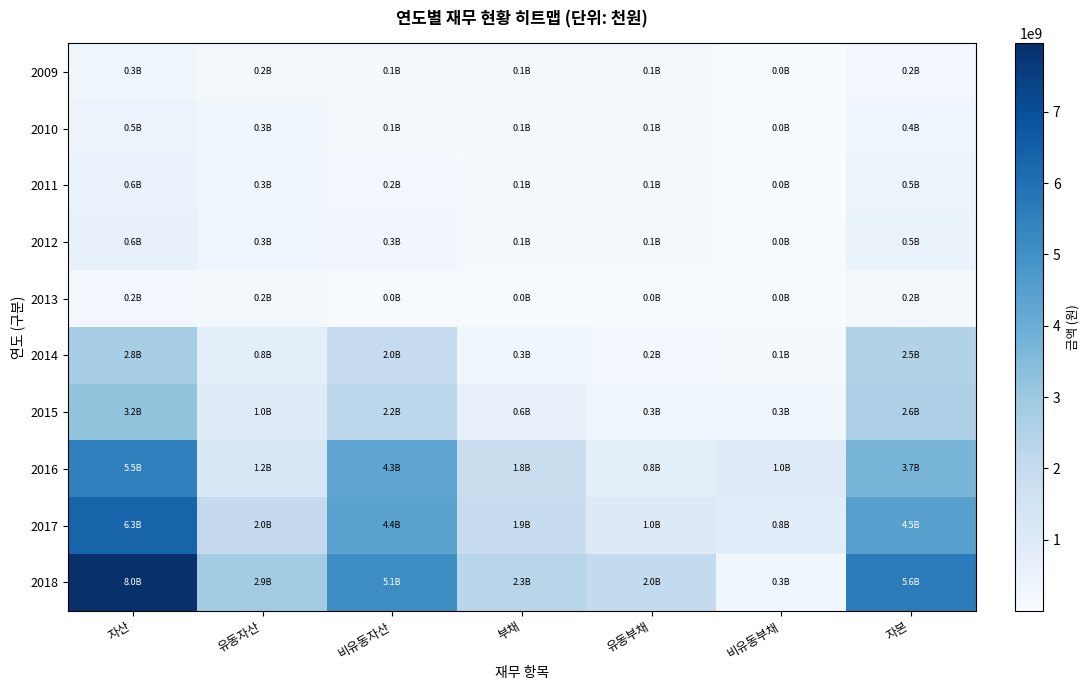

At which category is the sum across all series the highest?

자산